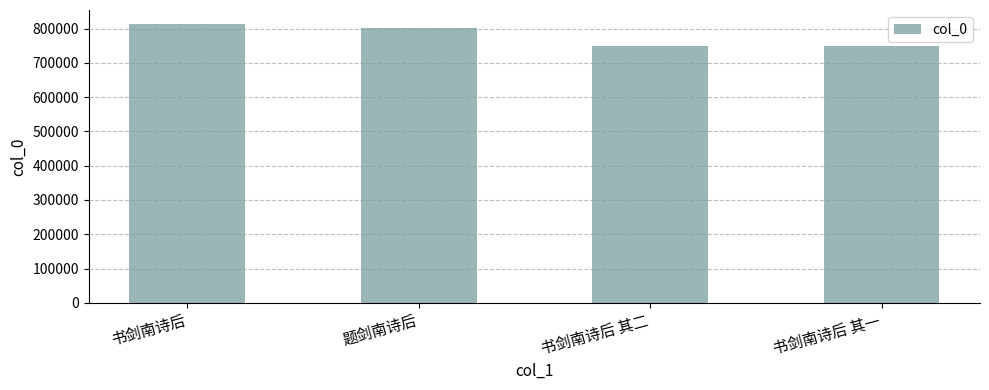

How many bars are there in total?

4